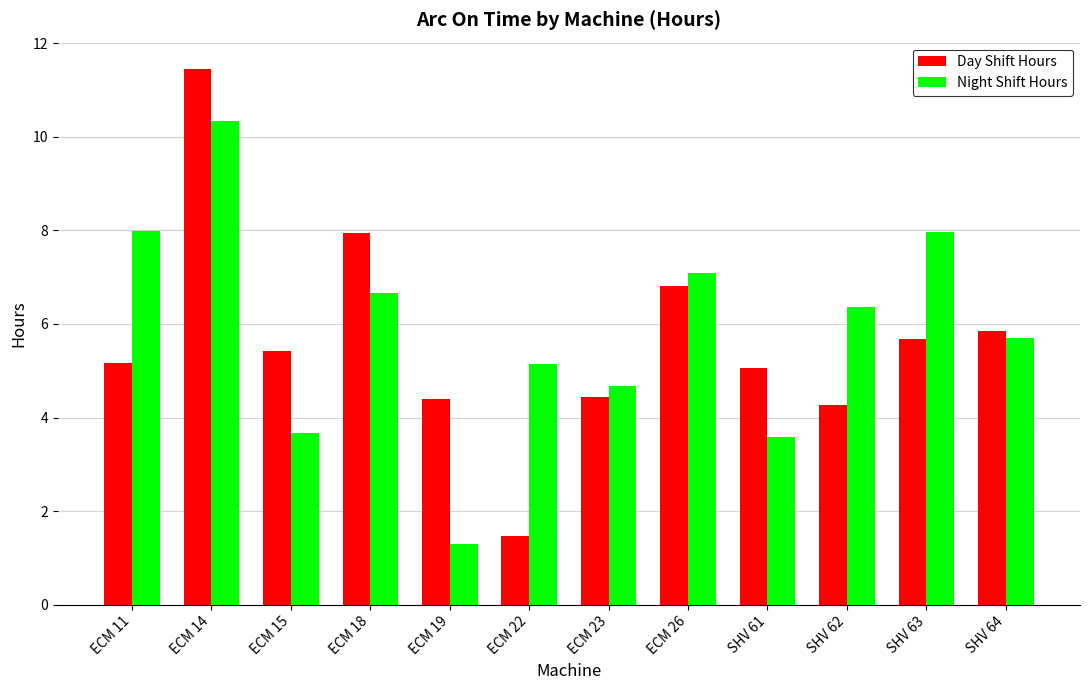

At how many categories does at least one series exceed 6?

6